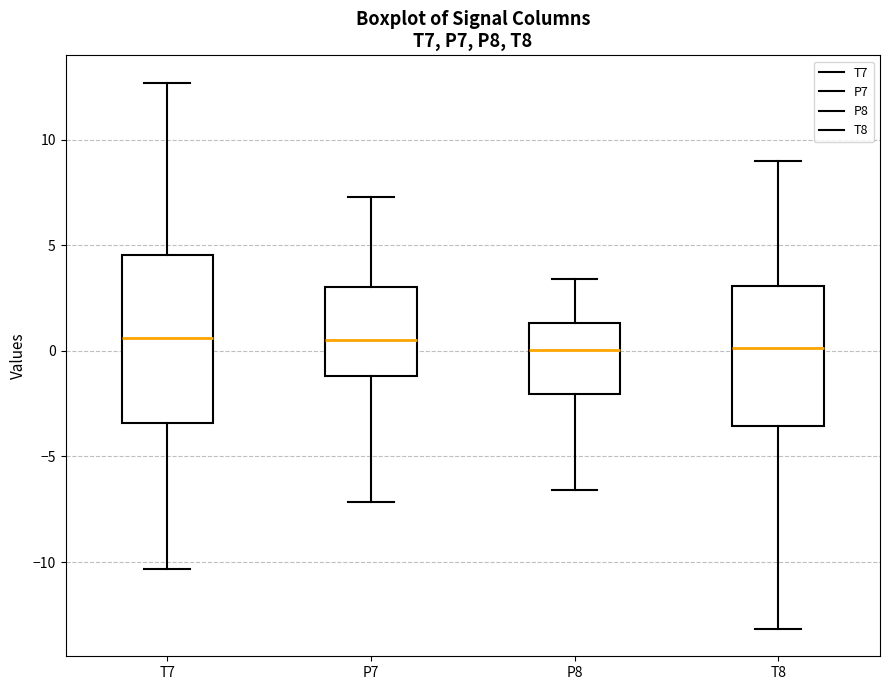

Reading left to right, transcribe this box plot: for each box, give where its median line is, the range the box spans, and where its two whiskers end, as read against the y-axis. The values are not printed on the chart, so give them approximately, as read against the axis.

T7: median 0.5, box -3.5 to 4.5, whiskers -10.5 to 12.5
P7: median 0.5, box -1.0 to 3.0, whiskers -7.0 to 7.5
P8: median 0.0, box -2.0 to 1.5, whiskers -6.5 to 3.5
T8: median 0.0, box -3.5 to 3.0, whiskers -13.0 to 9.0